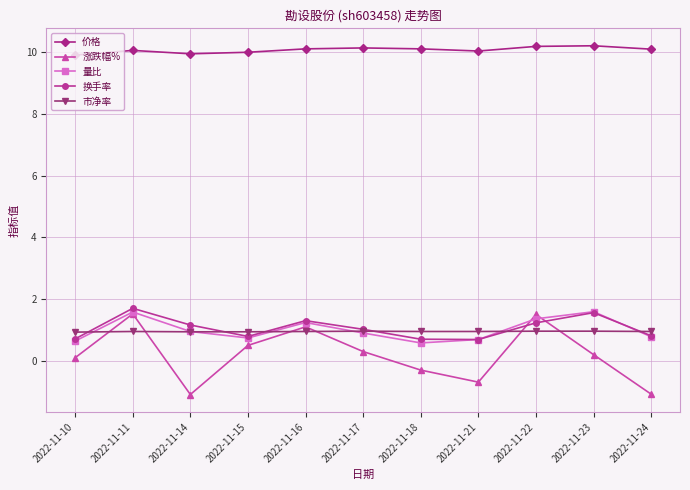

Is the value of 市净率 at 2022-11-15 greater than the value of 价格 at 2022-11-18?

No